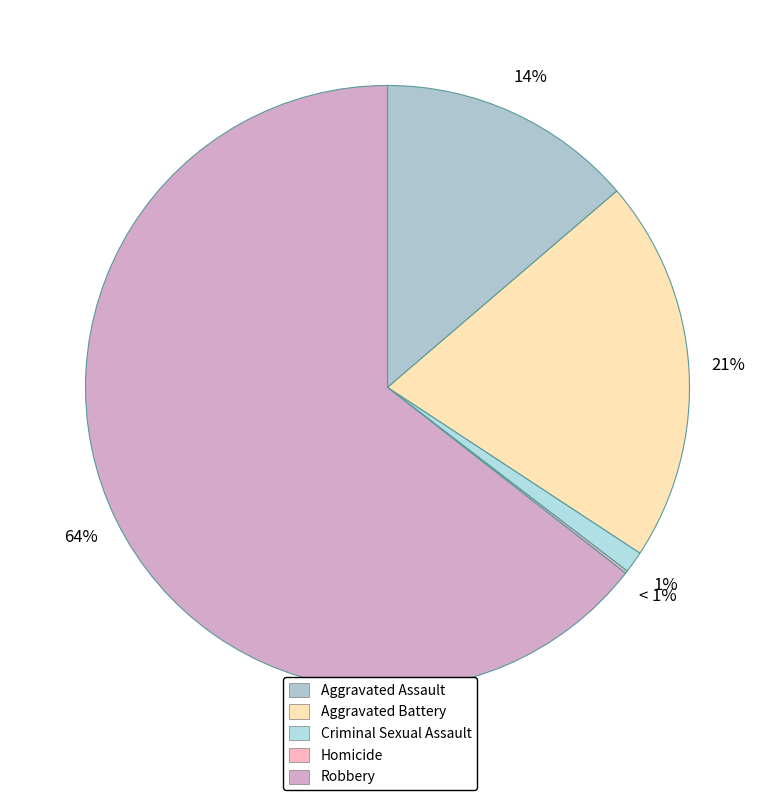

Combined, what portion of the pie is Robbery and Aggravated Assault?

78.2%